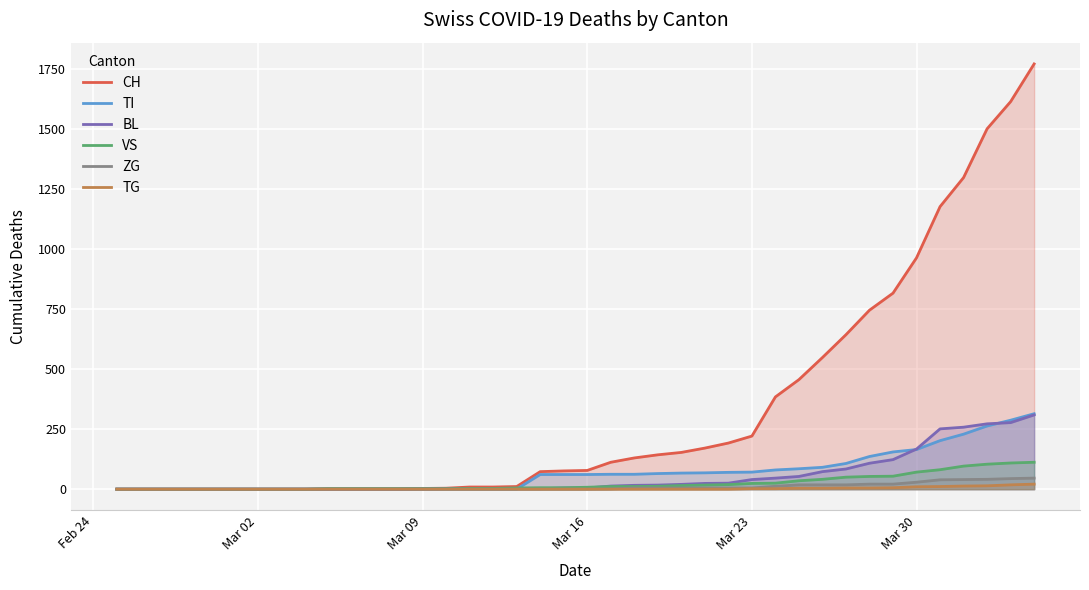

How many series are shown in this chart?

6